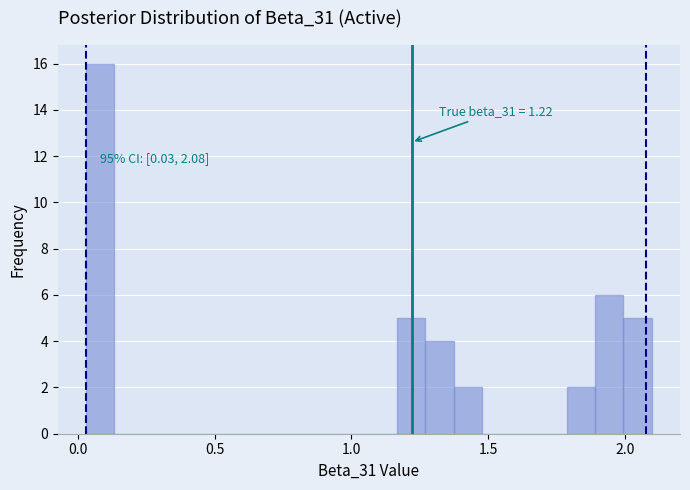

Read against the x-axis, roughly where is the centre of the tallest bar?

0.10